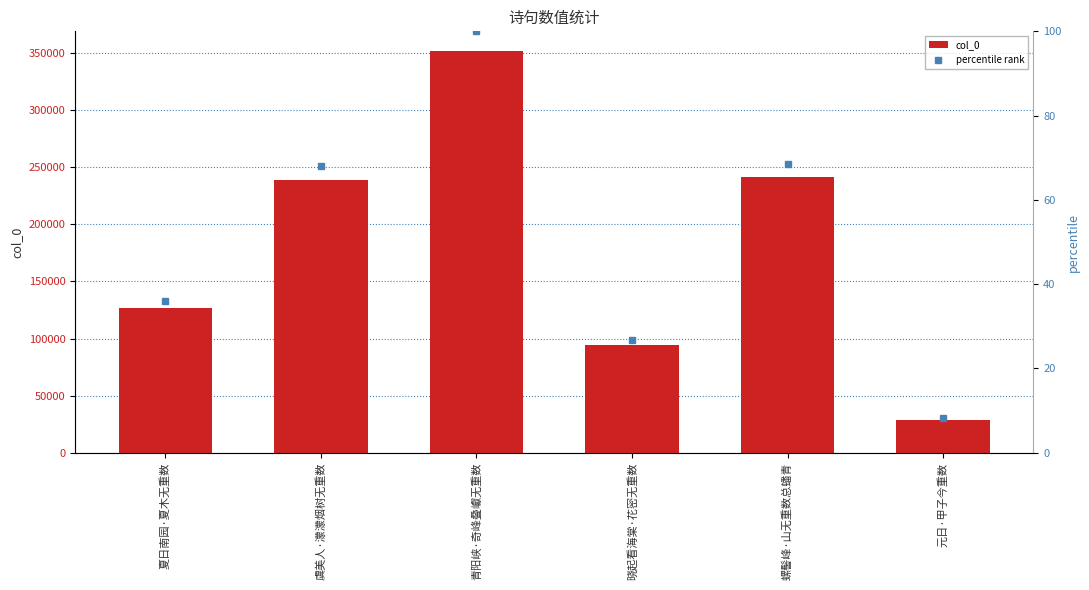

What is the sum of all col_0 values?

1080636